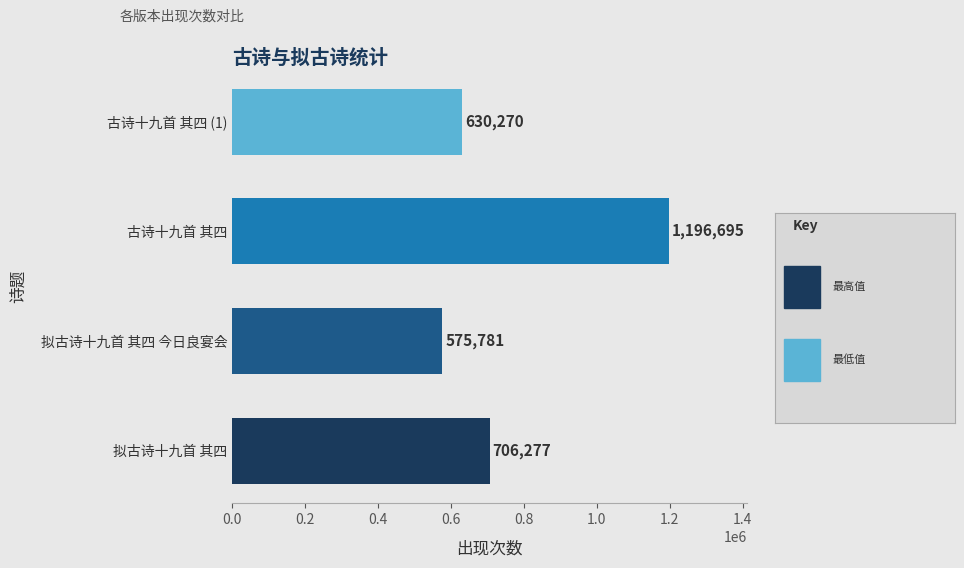

What is the sum of the values at 拟古诗十九首 其四 and 古诗十九首 其四 (1)?

1336547